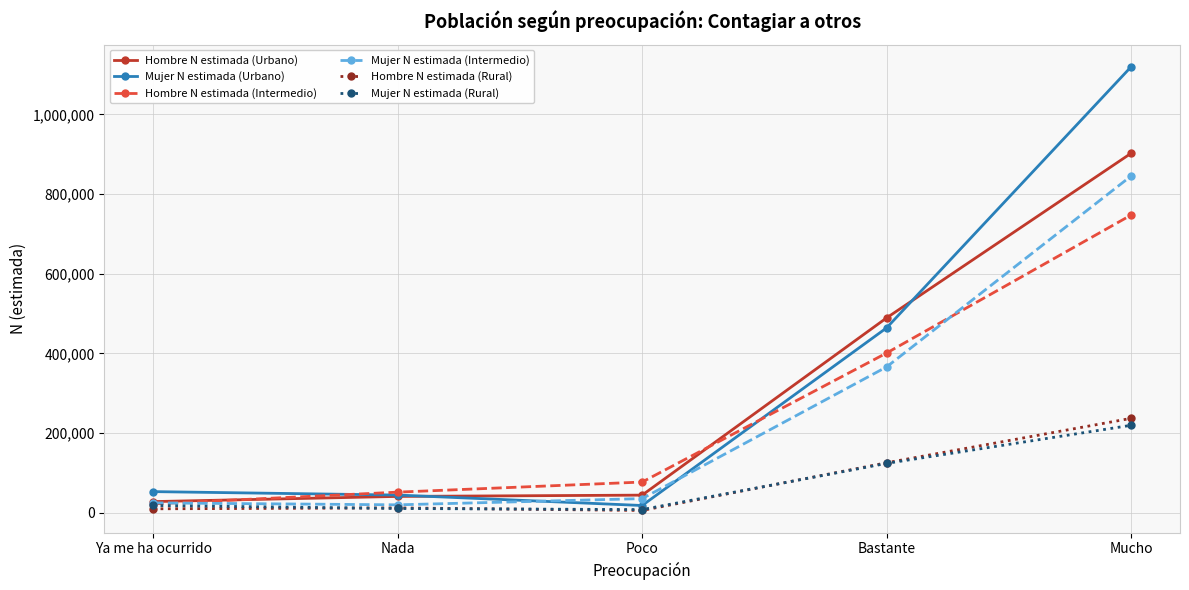

What is the total value across all series at Mucho?

4070950